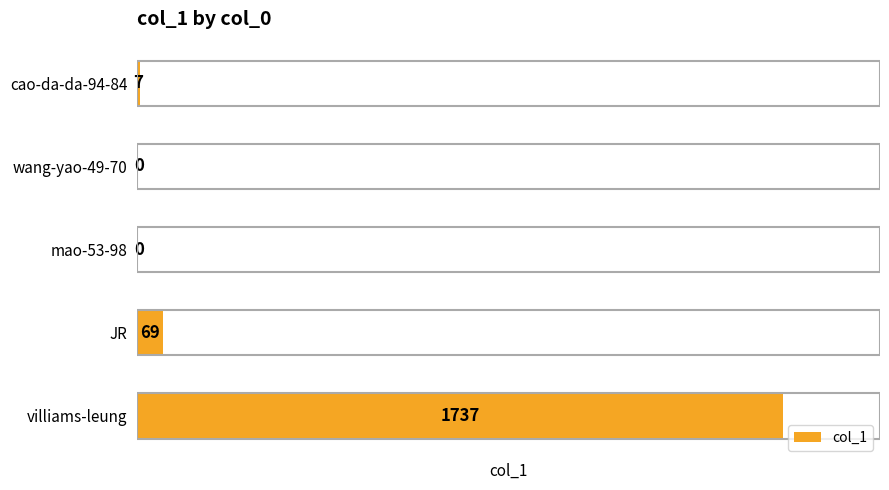

Reading bottom to top, extract all data points from this chart.

villiams-leung=1737	JR=69	mao-53-98=0	wang-yao-49-70=0	cao-da-da-94-84=7